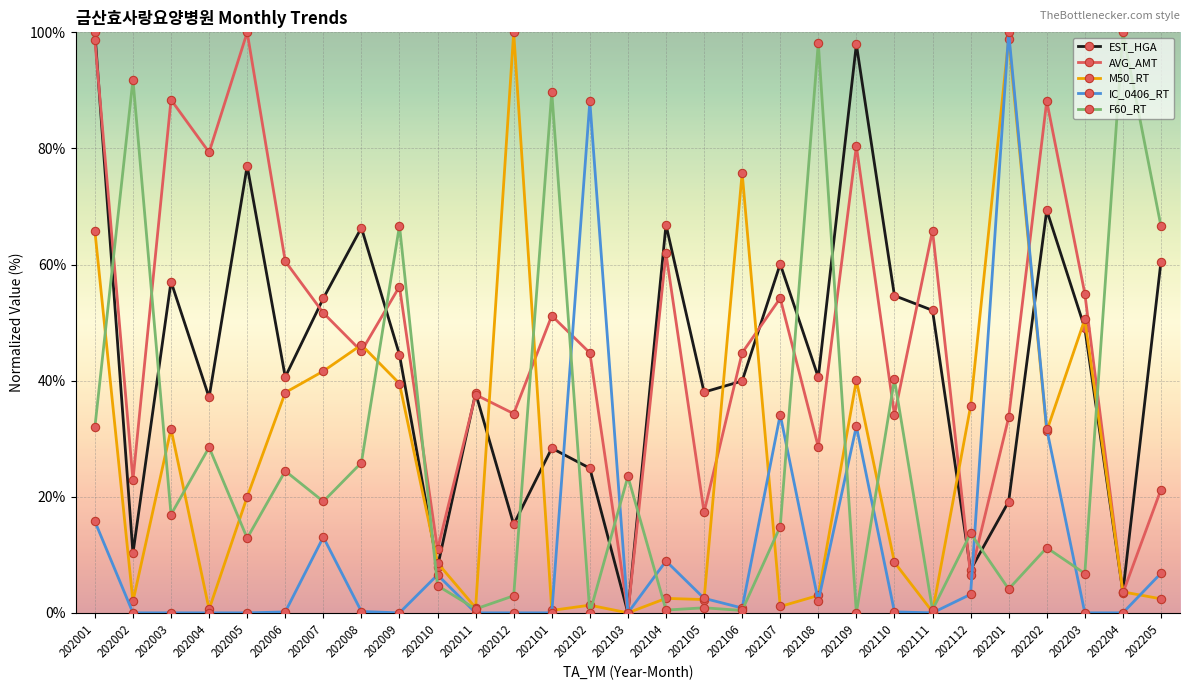

What is the difference between the highest and lowest values at 202202?

77.0